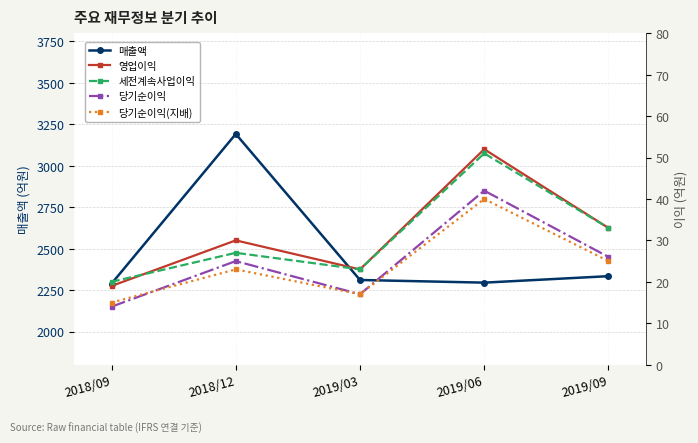

Rank the series by their maximum value, from highest to lowest.

매출액, 영업이익, 세전계속사업이익, 당기순이익, 당기순이익(지배)